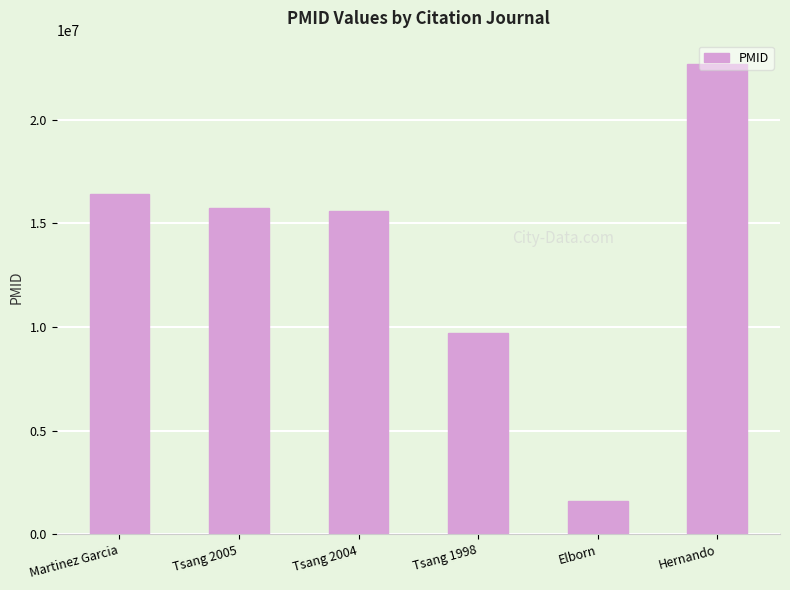

What is the difference between the second highest and second lowest values?

6703178